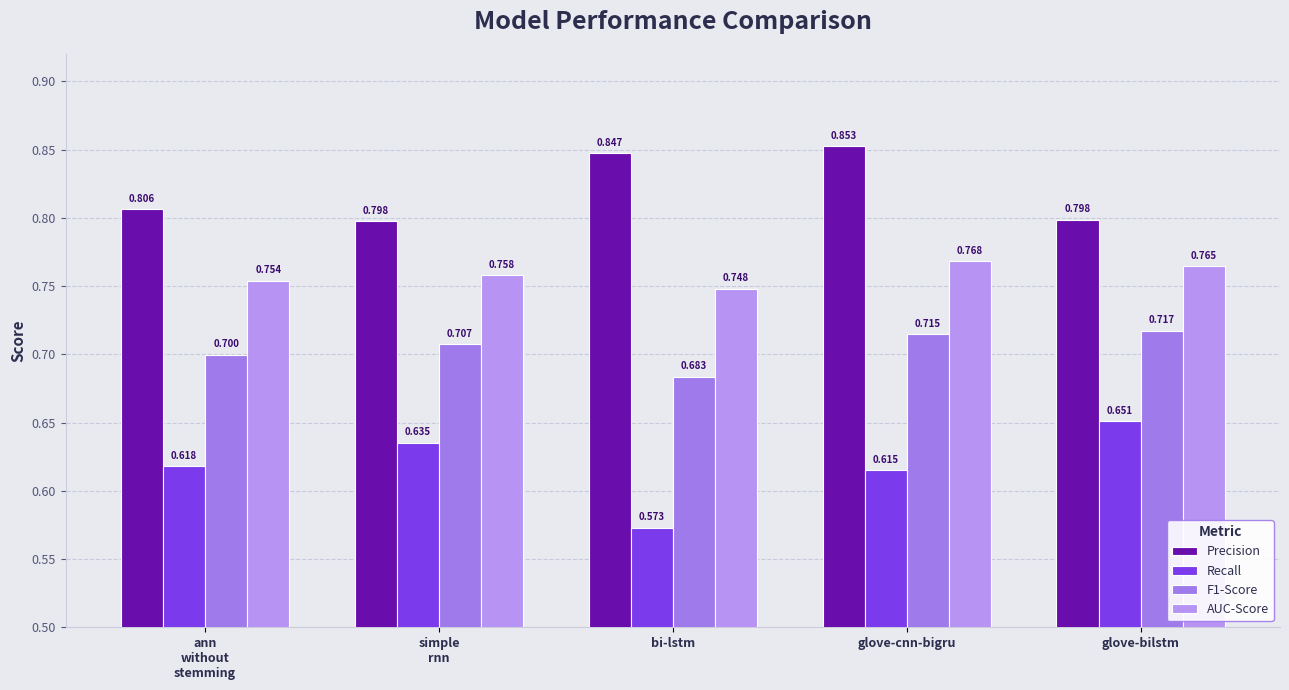

Reading left to right, transcribe all the data shown in this chart.

Precision: ann
without
stemming=0.8	simple
rnn=0.8	bi-lstm=0.8	glove-cnn-bigru=0.9	glove-bilstm=0.8
Recall: ann
without
stemming=0.6	simple
rnn=0.6	bi-lstm=0.6	glove-cnn-bigru=0.6	glove-bilstm=0.7
F1-Score: ann
without
stemming=0.7	simple
rnn=0.7	bi-lstm=0.7	glove-cnn-bigru=0.7	glove-bilstm=0.7
AUC-Score: ann
without
stemming=0.8	simple
rnn=0.8	bi-lstm=0.7	glove-cnn-bigru=0.8	glove-bilstm=0.8